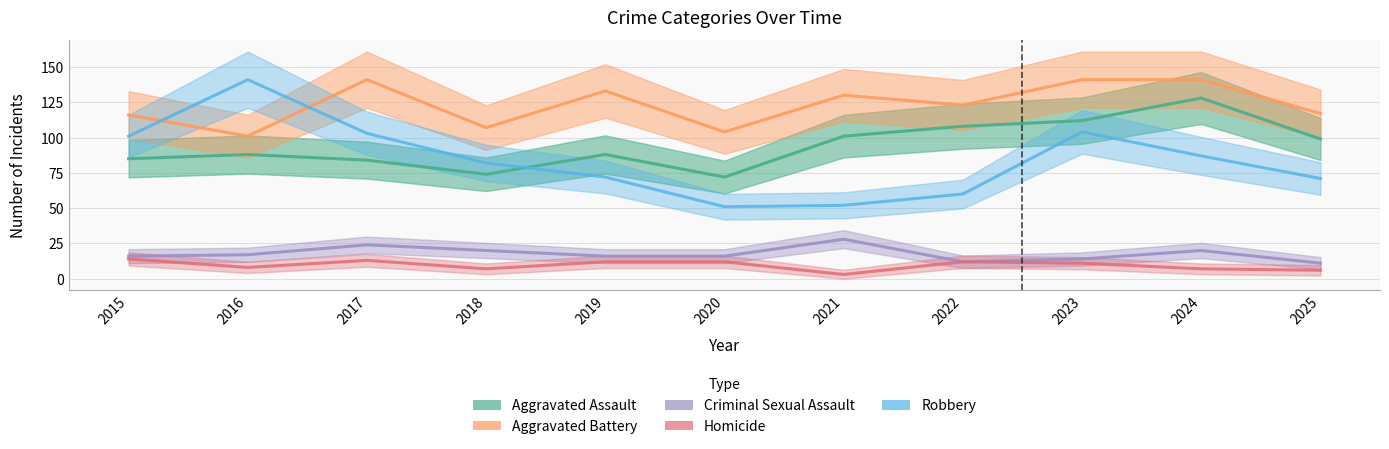

List the labels in order of Aggravated Assault value, smallest first.

2020, 2018, 2017, 2015, 2016, 2019, 2025, 2021, 2022, 2023, 2024